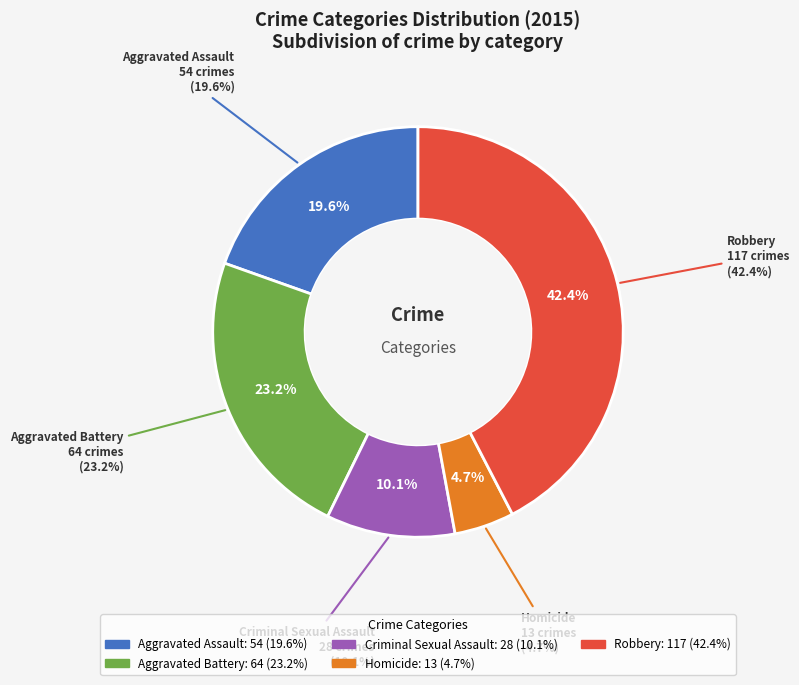

Which category has the biggest portion of the pie?

Robbery